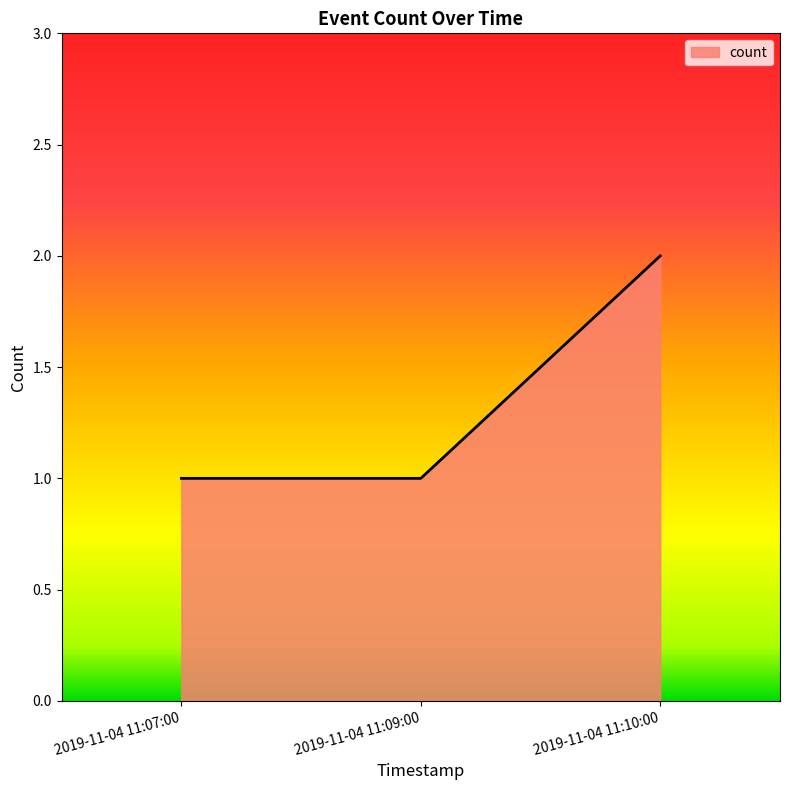

What is the approximate value at 2019-11-04 11:07:00?

1